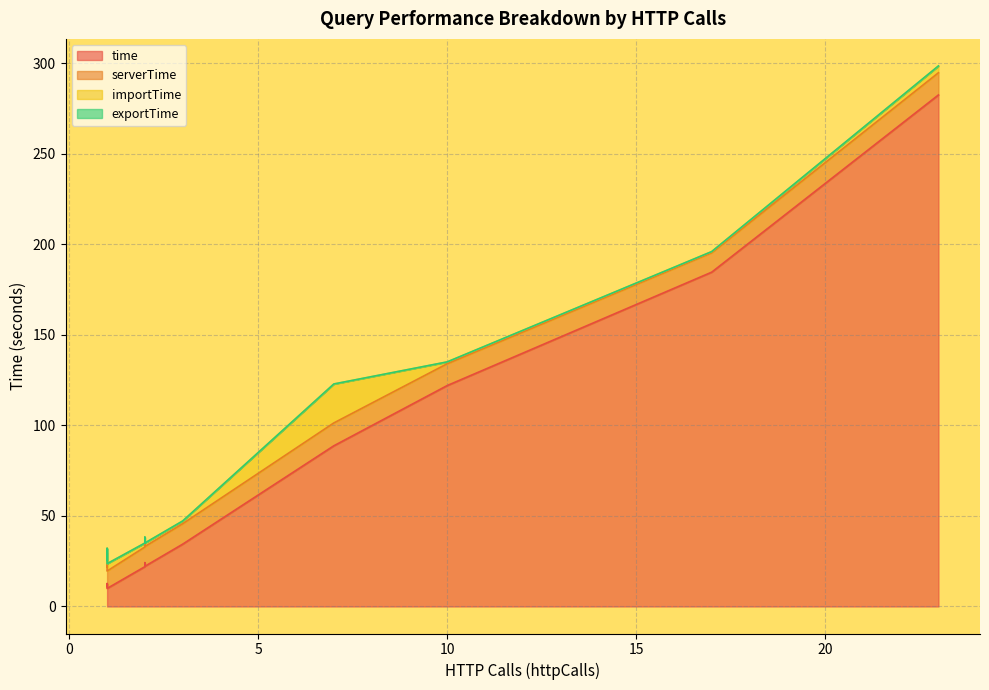

Is it true that importTime equals 7.0 at 1?

True